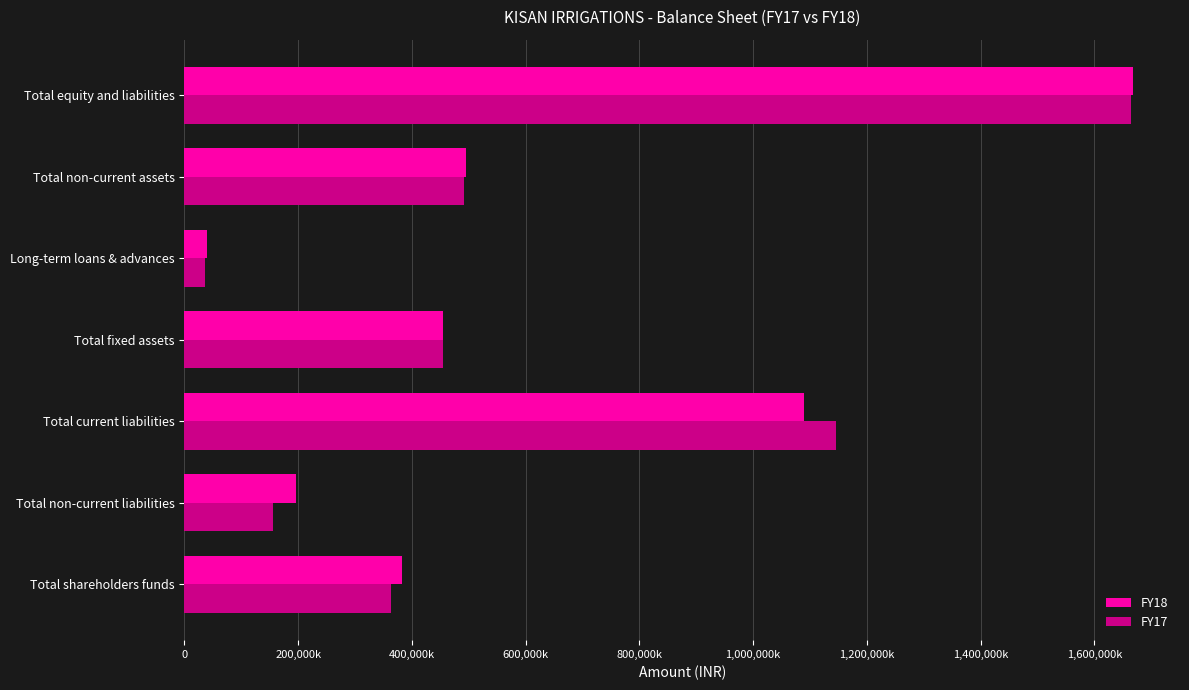

What is the difference between the maximum and minimum values in the FY17 series?

1628258000